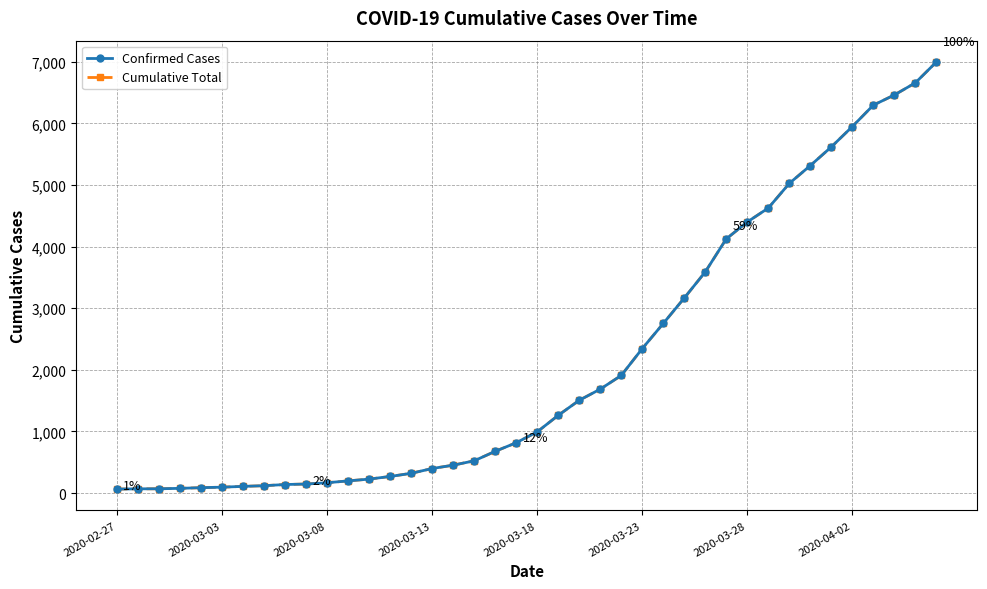

Does the chart display data point markers on the line(s)?

Yes